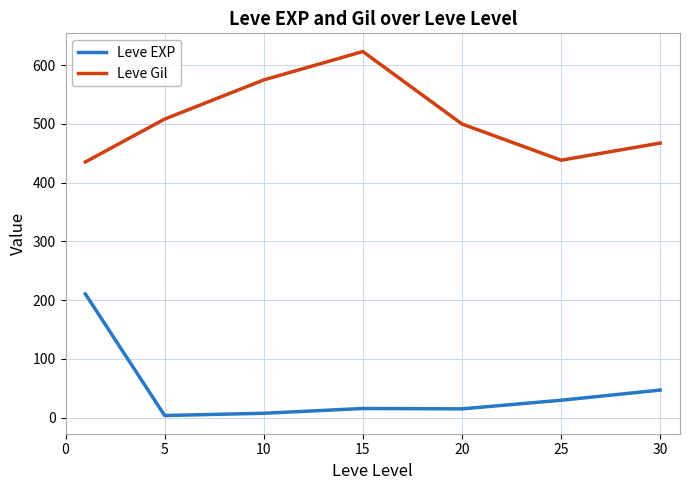

Which series has the largest total across all categories?

Leve Gil